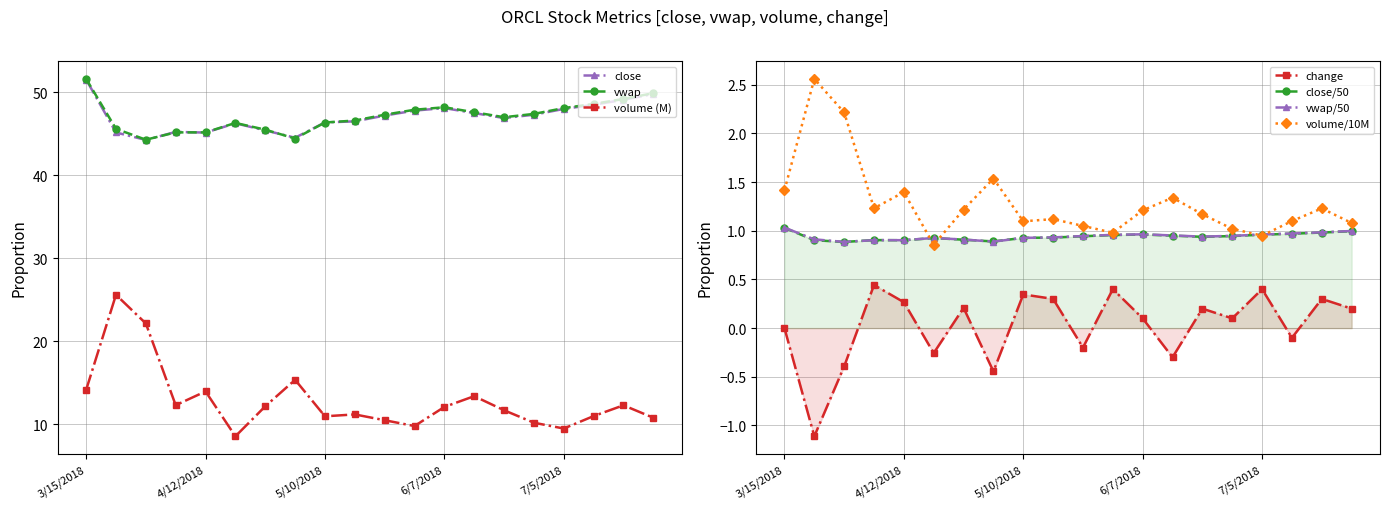

What value does the change series have at 4/19/2018?

-0.3